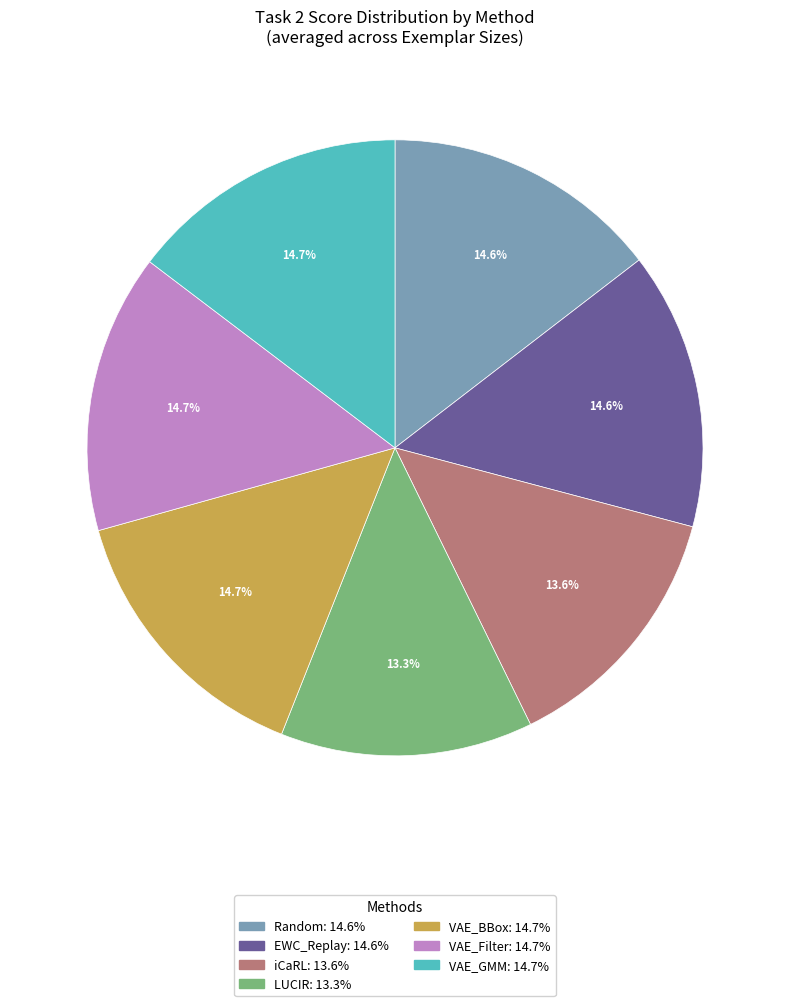

Is there any slice that represents more than half of the pie?

No